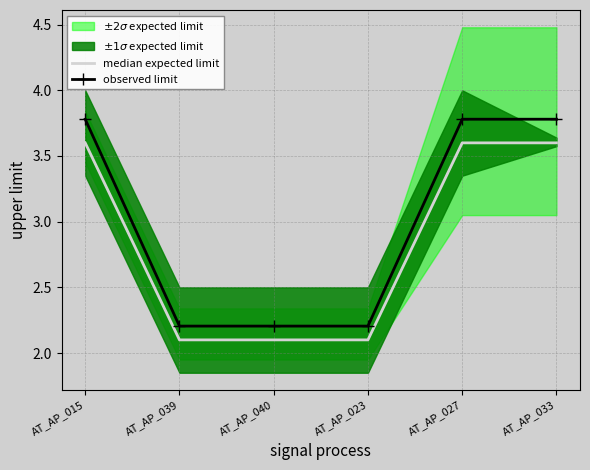

What is the label of the 3rd point from the left?

AT_AP_040